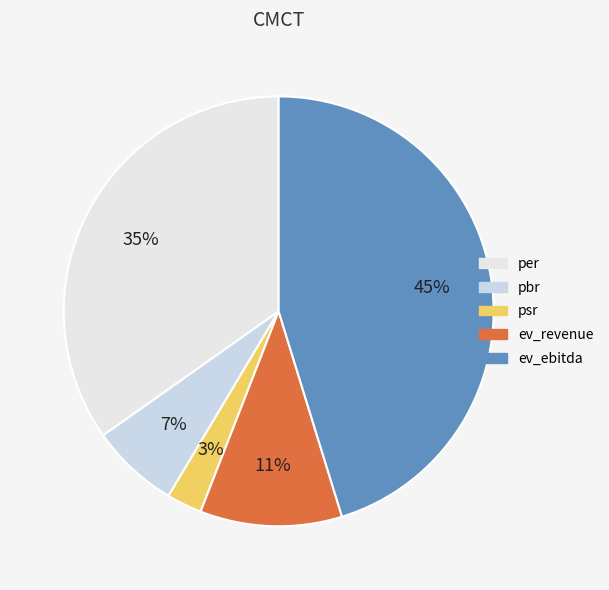

To the nearest percent, what is the average slice percentage?

20%